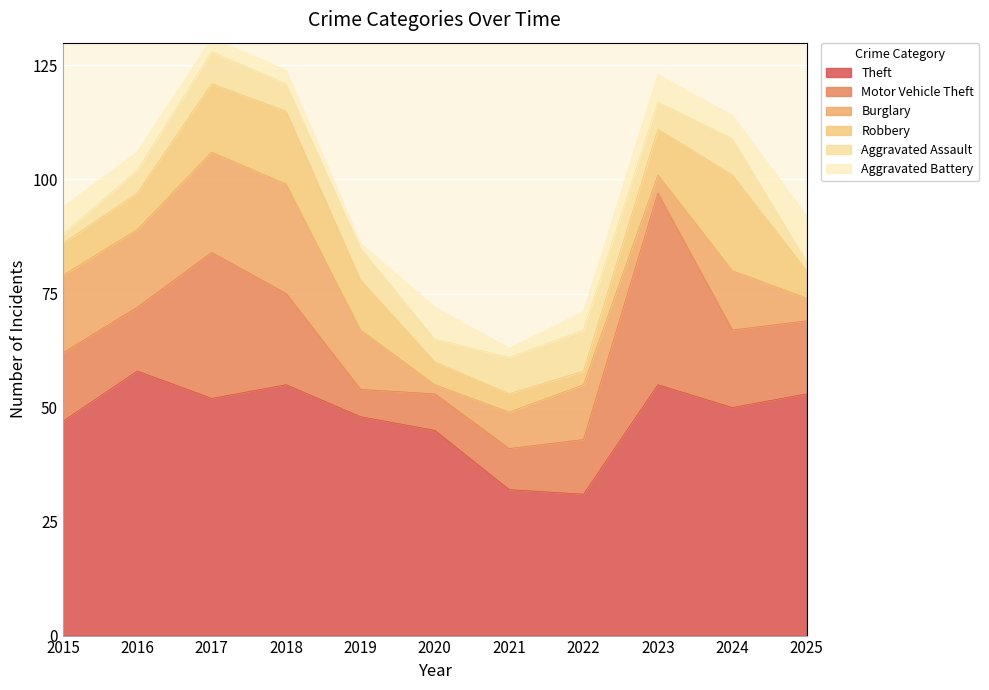

At which category is the sum across all series the highest?

2017